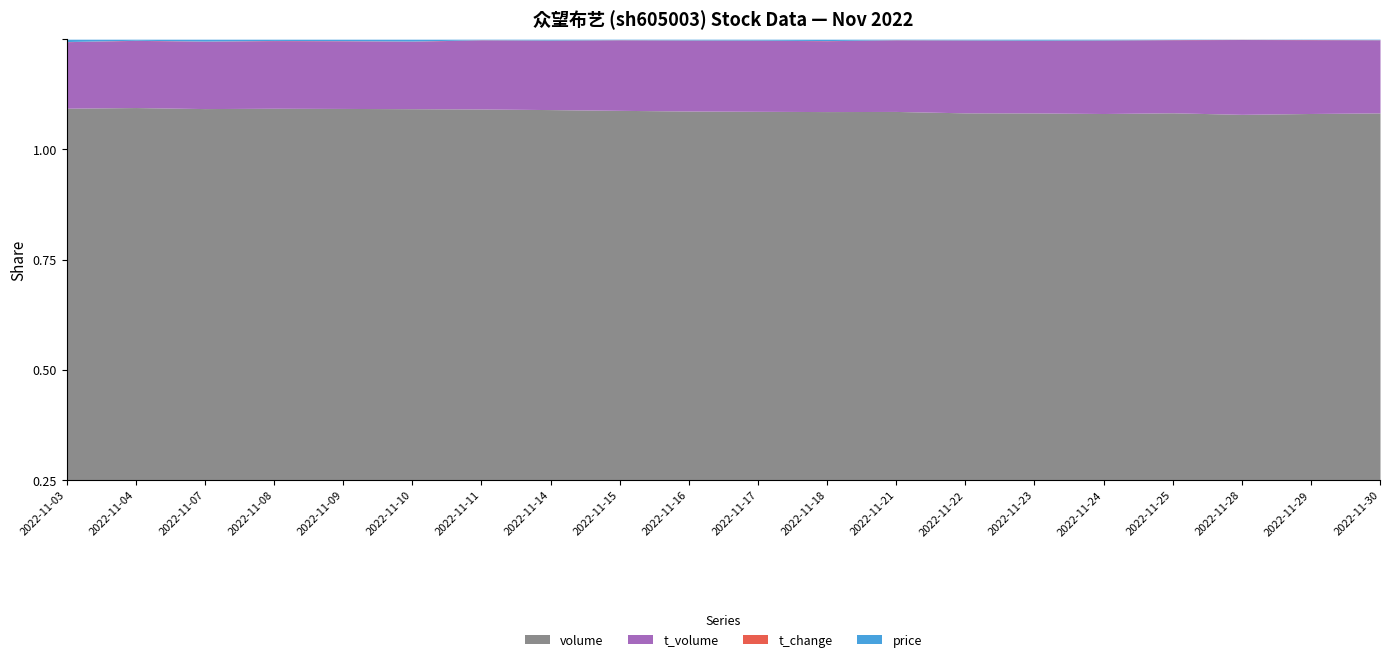

Reading left to right, extract all data points from this chart.

volume: 2022-11-03=2851.0	2022-11-04=6461.0	2022-11-07=3595.0	2022-11-08=5478.0	2022-11-09=4631.0	2022-11-10=3626.0	2022-11-11=13411.0	2022-11-14=7956.0	2022-11-15=13905.0	2022-11-16=9398.0	2022-11-17=7705.0	2022-11-18=5132.0	2022-11-21=14138.0	2022-11-22=10028.0	2022-11-23=7447.0	2022-11-24=9912.0	2022-11-25=19360.0	2022-11-28=43195.0	2022-11-29=22940.0	2022-11-30=14281.0
t_volume: 2022-11-03=510.0	2022-11-04=1165.0	2022-11-07=652.0	2022-11-08=997.0	2022-11-09=843.0	2022-11-10=659.0	2022-11-11=2499.0	2022-11-14=1490.0	2022-11-15=2652.0	2022-11-16=1806.0	2022-11-17=1485.0	2022-11-18=987.0	2022-11-21=2746.0	2022-11-22=1988.0	2022-11-23=1473.0	2022-11-24=1986.0	2022-11-25=3853.0	2022-11-28=8839.0	2022-11-29=4620.0	2022-11-30=2842.0
t_change: 2022-11-03=1.0	2022-11-04=2.4	2022-11-07=1.3	2022-11-08=2.0	2022-11-09=1.7	2022-11-10=1.3	2022-11-11=4.9	2022-11-14=2.9	2022-11-15=5.1	2022-11-16=3.4	2022-11-17=2.8	2022-11-18=1.9	2022-11-21=5.1	2022-11-22=3.6	2022-11-23=2.7	2022-11-24=3.6	2022-11-25=7.0	2022-11-28=15.7	2022-11-29=8.3	2022-11-30=5.2
price: 2022-11-03=18.0	2022-11-04=18.1	2022-11-07=18.2	2022-11-08=18.4	2022-11-09=18.2	2022-11-10=18.2	2022-11-11=18.7	2022-11-14=18.7	2022-11-15=19.1	2022-11-16=19.2	2022-11-17=19.2	2022-11-18=19.2	2022-11-21=19.7	2022-11-22=19.9	2022-11-23=19.8	2022-11-24=20.2	2022-11-25=19.5	2022-11-28=20.5	2022-11-29=20.1	2022-11-30=19.8